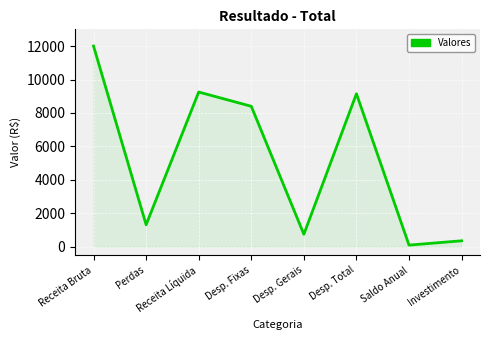

How many categories are shown in the chart?

8